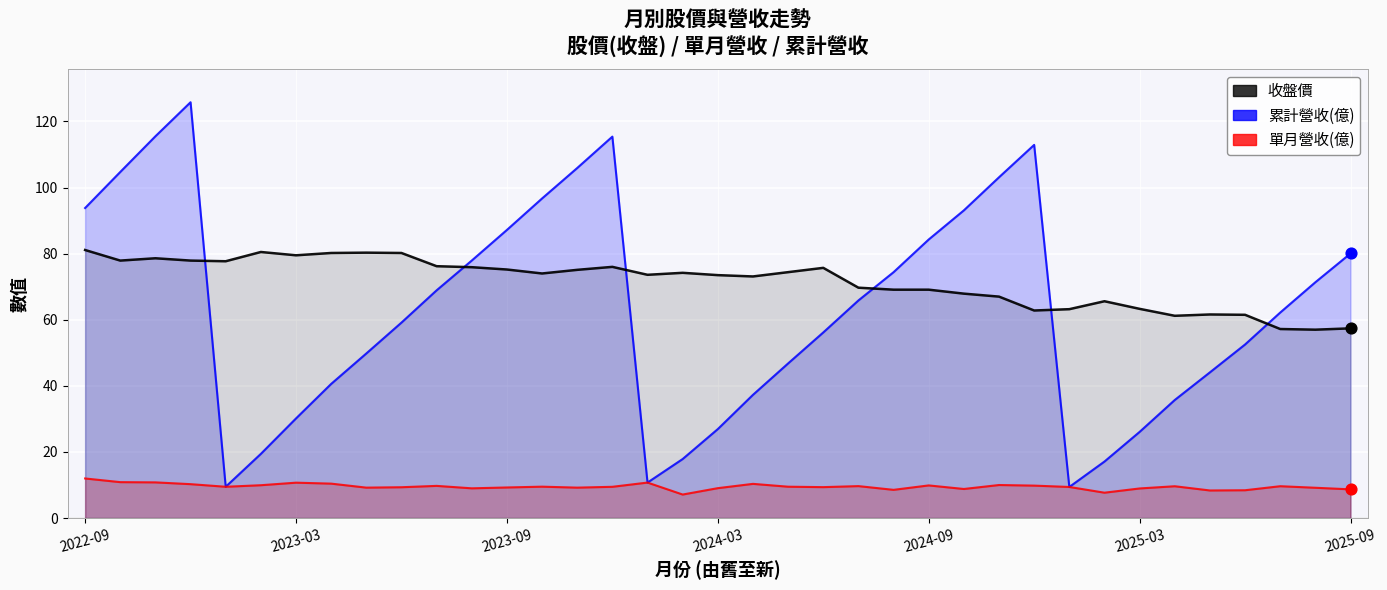

Which series contains the lowest Y value?

單月營收(億)